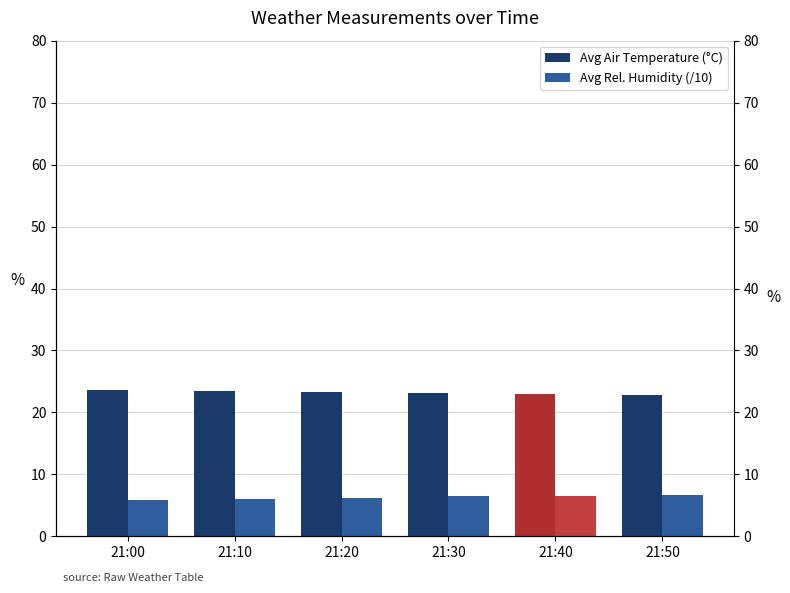

The value of Avg Air Temperature (°C) at 21:30 is 36.1. True or false?

False